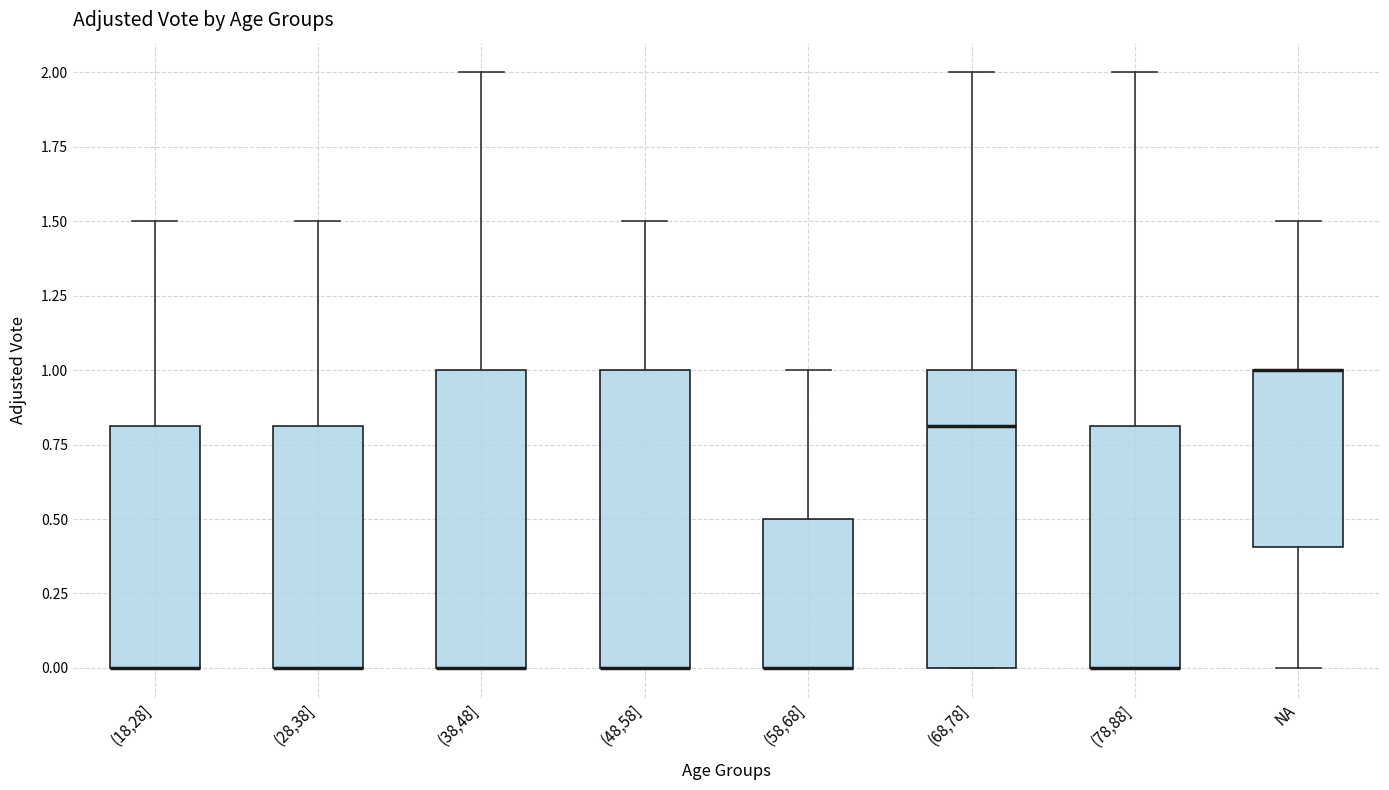

Reading left to right, read every box against the y-axis: the position of its median line, the range the box covers, and the ends of its whiskers. The values are not printed on the chart, so give them approximately, as read against the axis.

(18,28]: median 0.0 (drawn on the box's lower edge), box 0.0 to 0.8, whiskers 0.0 to 1.5
(28,38]: median 0.0 (drawn on the box's lower edge), box 0.0 to 0.8, whiskers 0.0 to 1.5
(38,48]: median 0.0 (drawn on the box's lower edge), box 0.0 to 1.0, whiskers 0.0 to 2.0
(48,58]: median 0.0 (drawn on the box's lower edge), box 0.0 to 1.0, whiskers 0.0 to 1.5
(58,68]: median 0.0 (drawn on the box's lower edge), box 0.0 to 0.5, whiskers 0.0 to 1.0
(68,78]: median 0.8, box 0.0 to 1.0, whiskers 0.0 to 2.0
(78,88]: median 0.0 (drawn on the box's lower edge), box 0.0 to 0.8, whiskers 0.0 to 2.0
NA: median 1.0 (drawn on the box's upper edge), box 0.4 to 1.0, whiskers 0.0 to 1.5